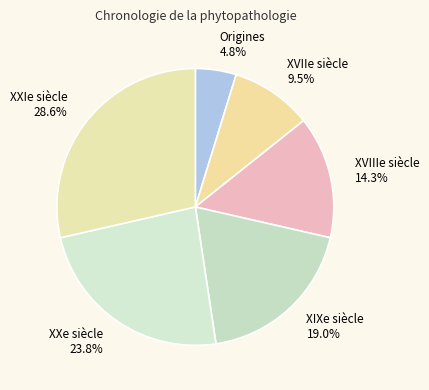

What is the smallest slice in the pie chart?

Origines